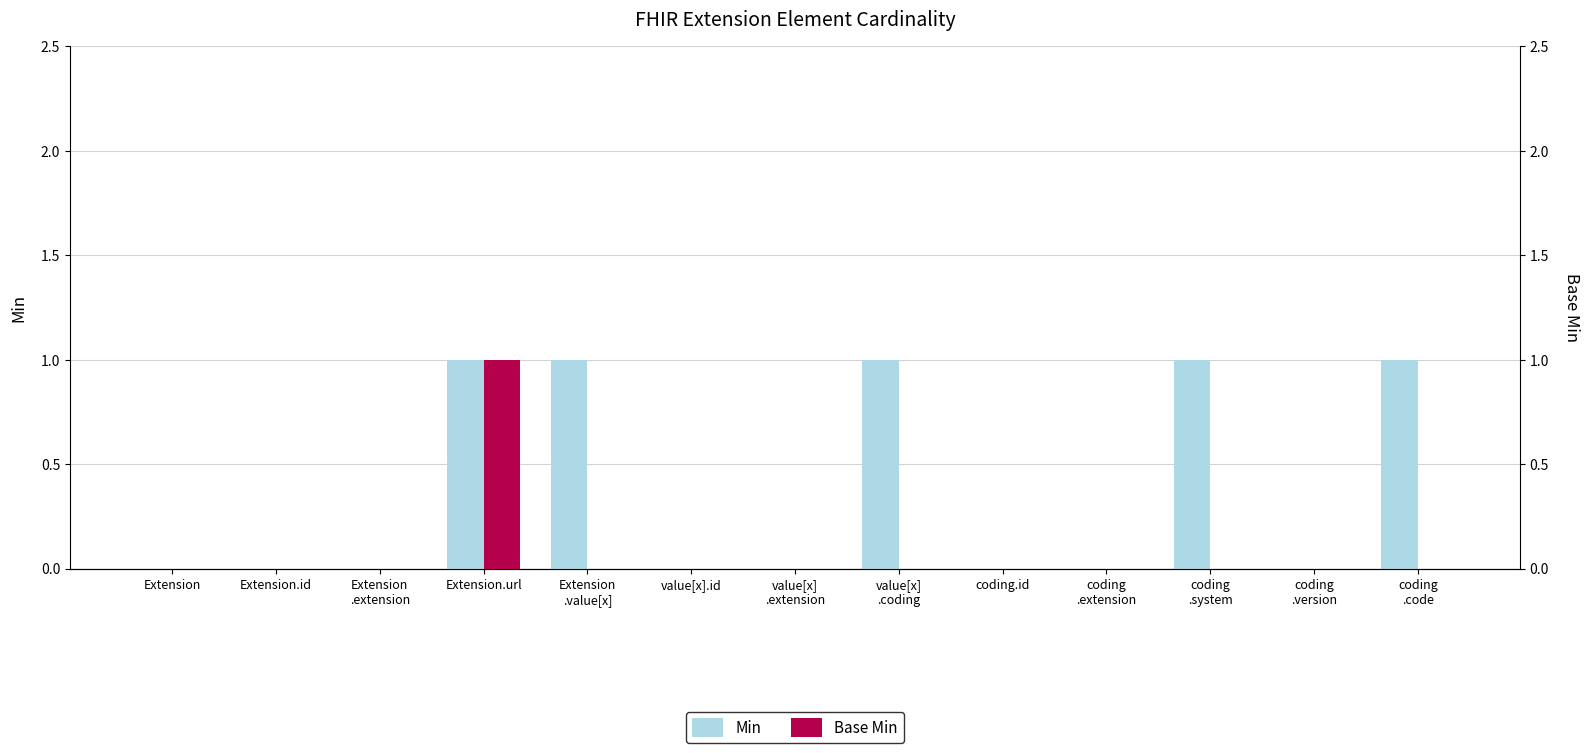

Between value[x]
.extension and coding
.system, which series saw the biggest shift?

Min